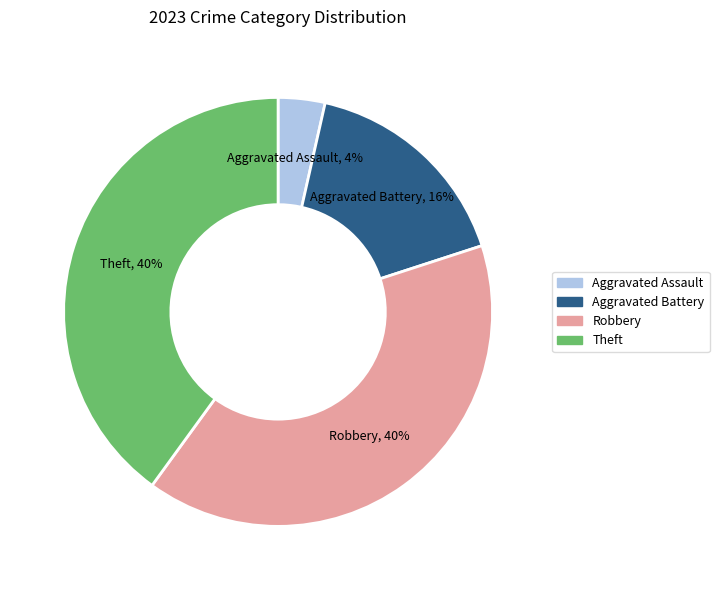

Is there a majority slice in this chart?

No